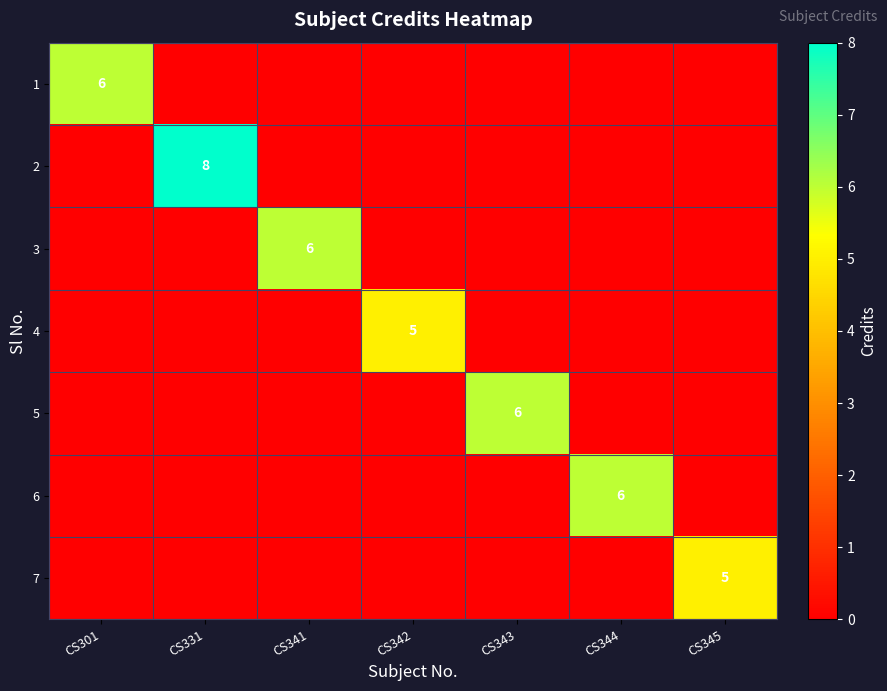

Which label corresponds to the smallest value in the chart?

CS331